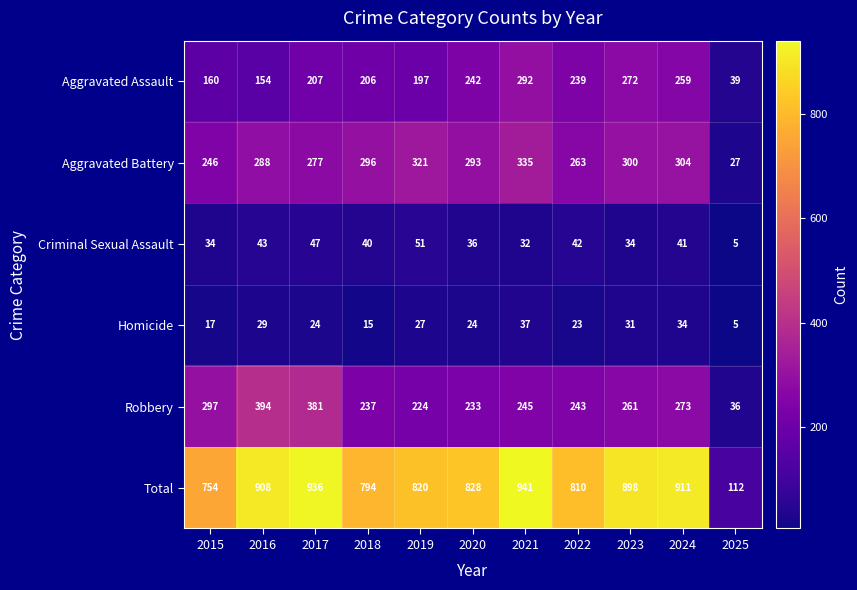

At how many categories does at least one series exceed 783?

9